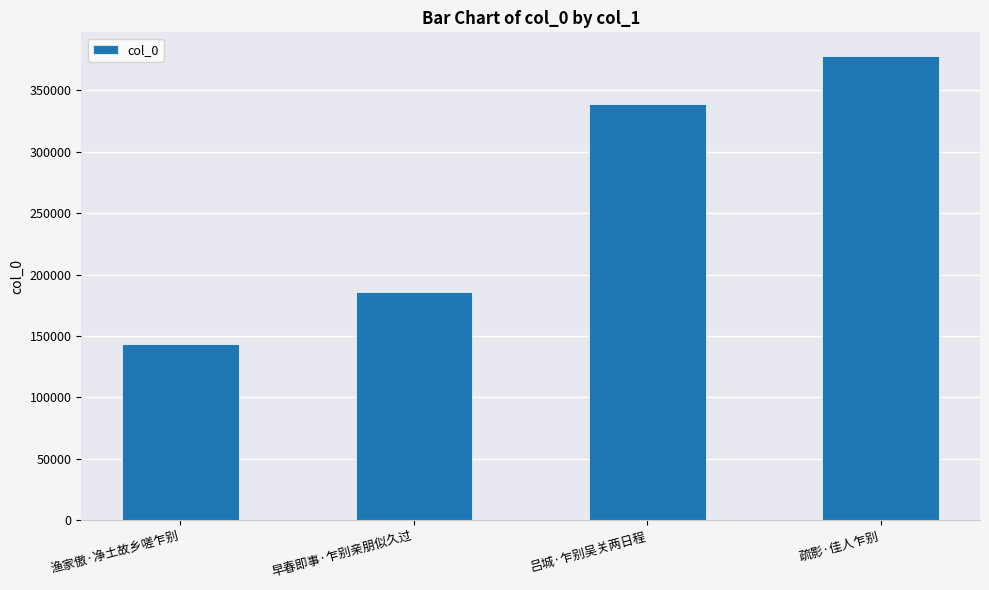

What is the smallest value displayed?

143769